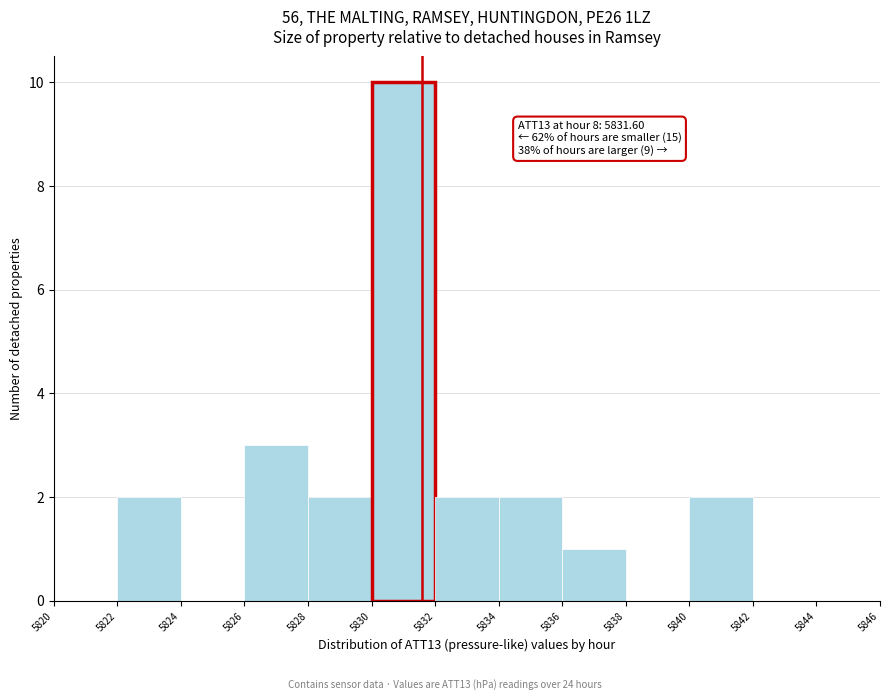

Over which range of the x-axis is the bar tallest?

5830 to 5832